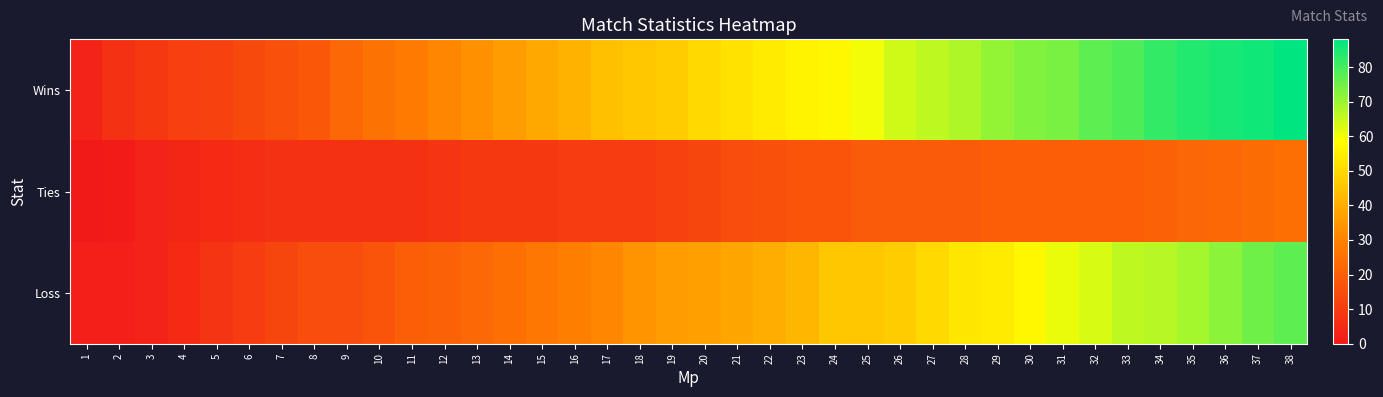

At which category is the sum across all series the highest?

38